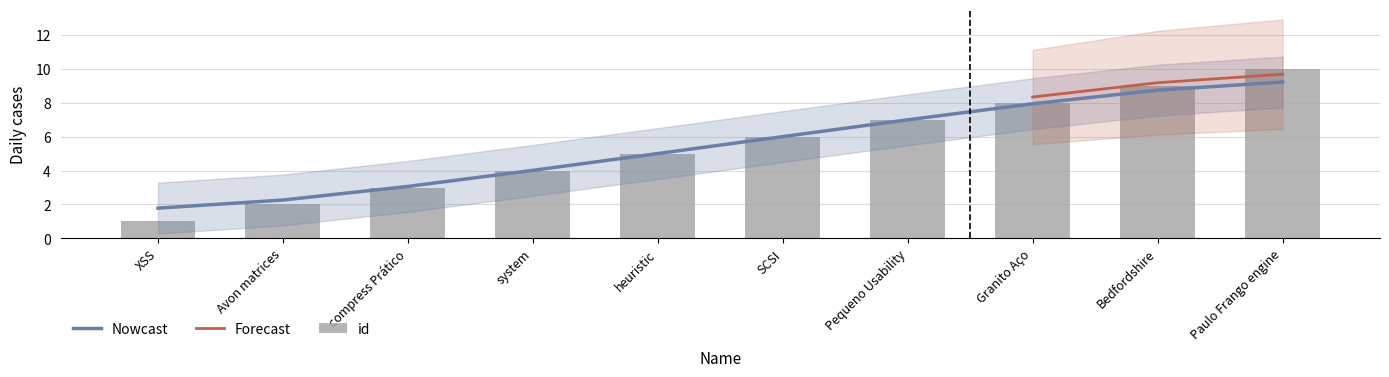

How many values are between 3 and 8?

6